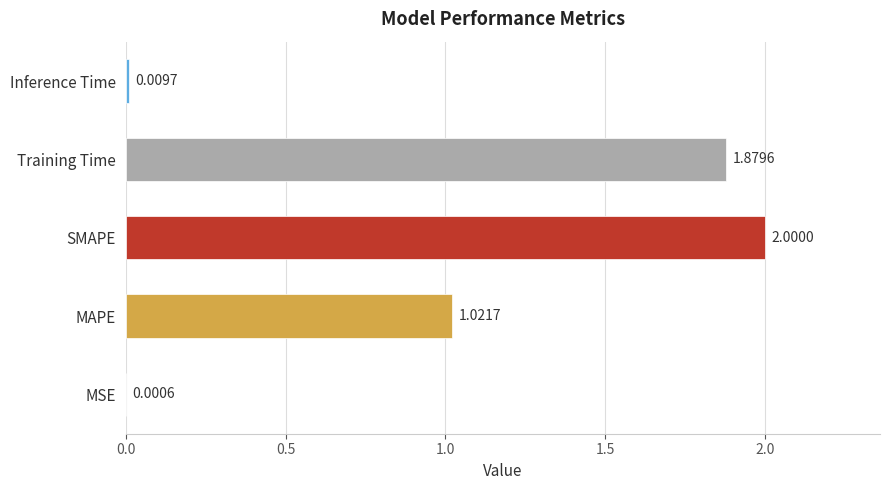

Approximately how many times larger is the value at SMAPE compared to MAPE?

2.0